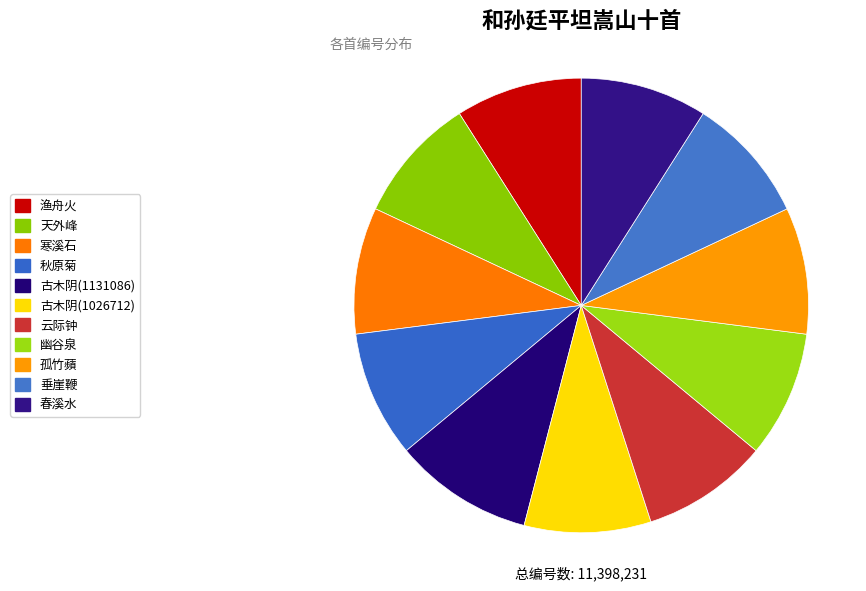

Is there any slice that represents more than half of the pie?

No